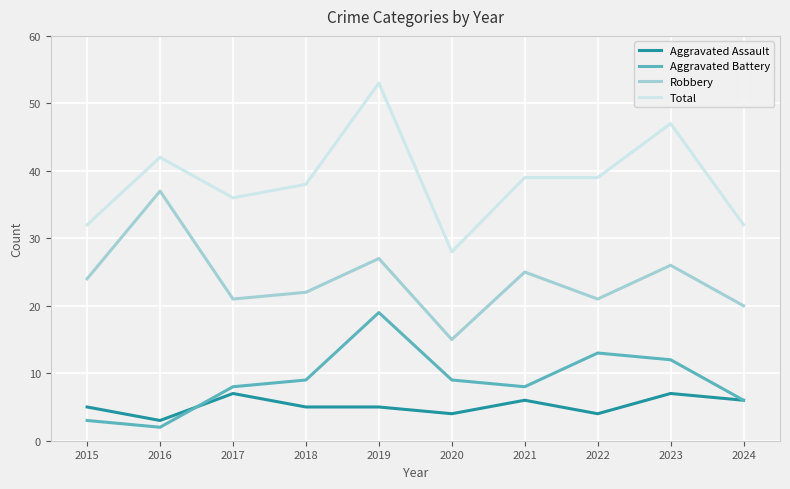

Between 2020 and 2022, which series saw the biggest shift?

Total